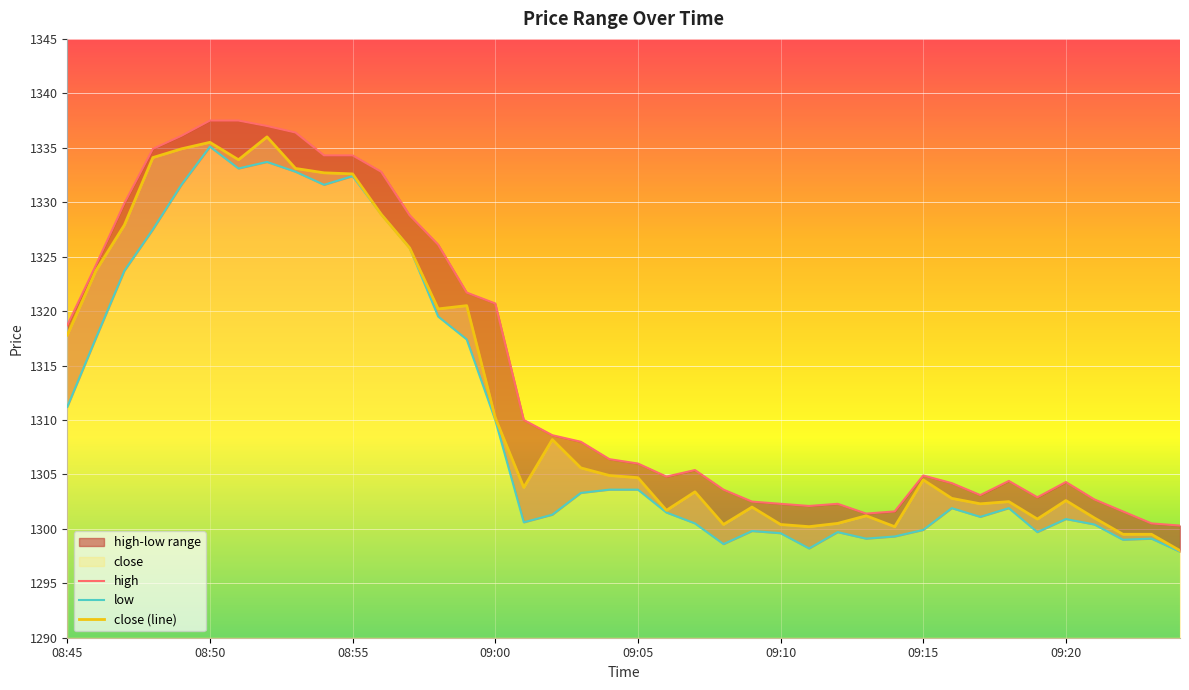

At 09:21, list the series in order from largest to smallest.

high, close, low